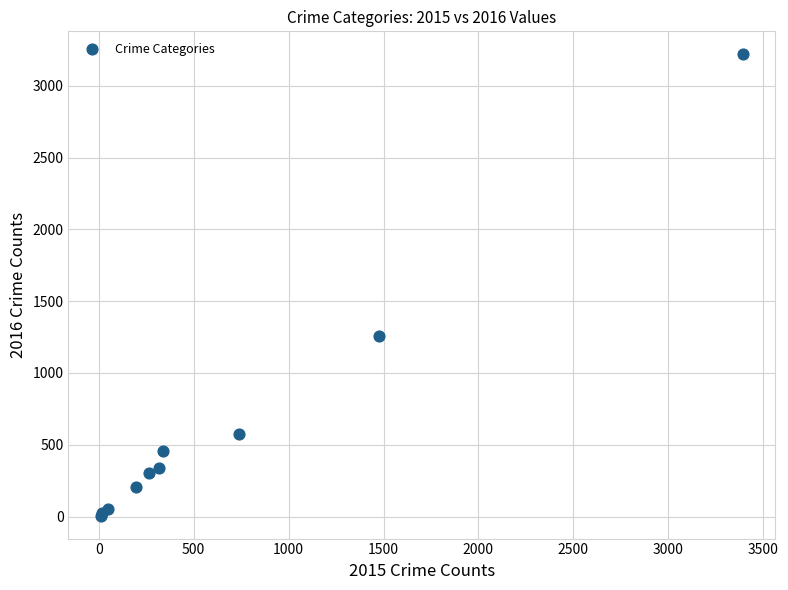

What Y value in the scatter plot is closest to 1612?

1259